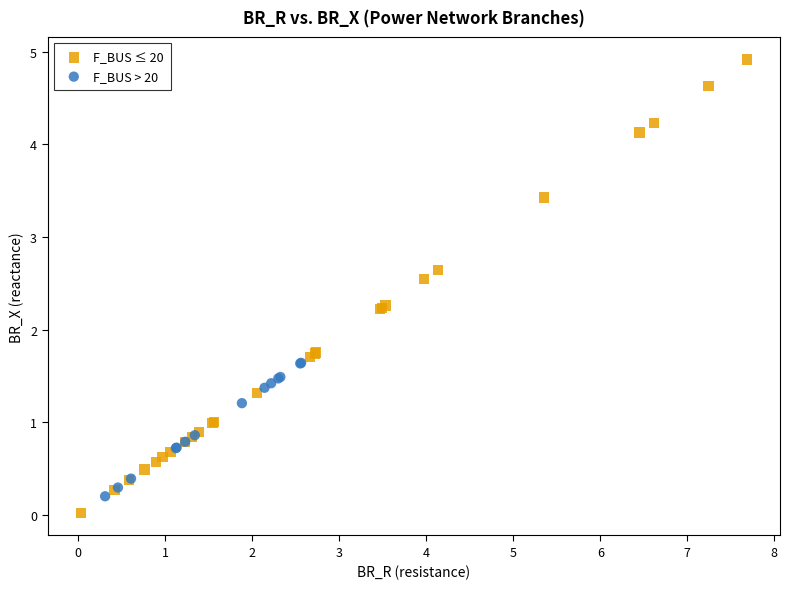

Which series has the largest Y range (max minus min)?

F_BUS ≤ 20